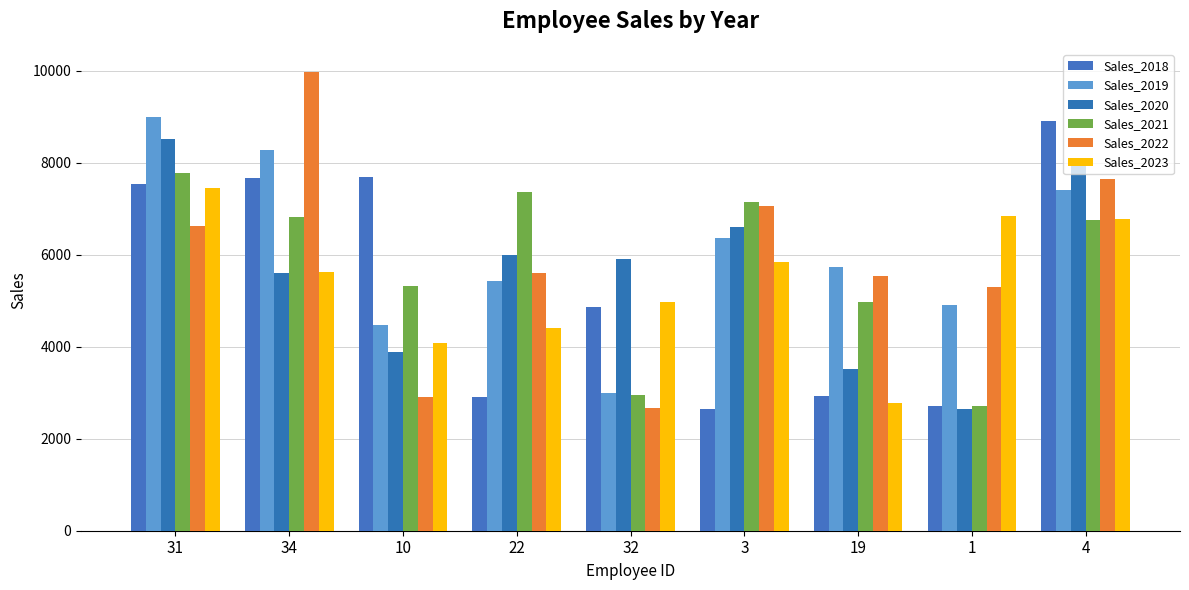

Which category has the highest value in the Sales_2022 series?

34